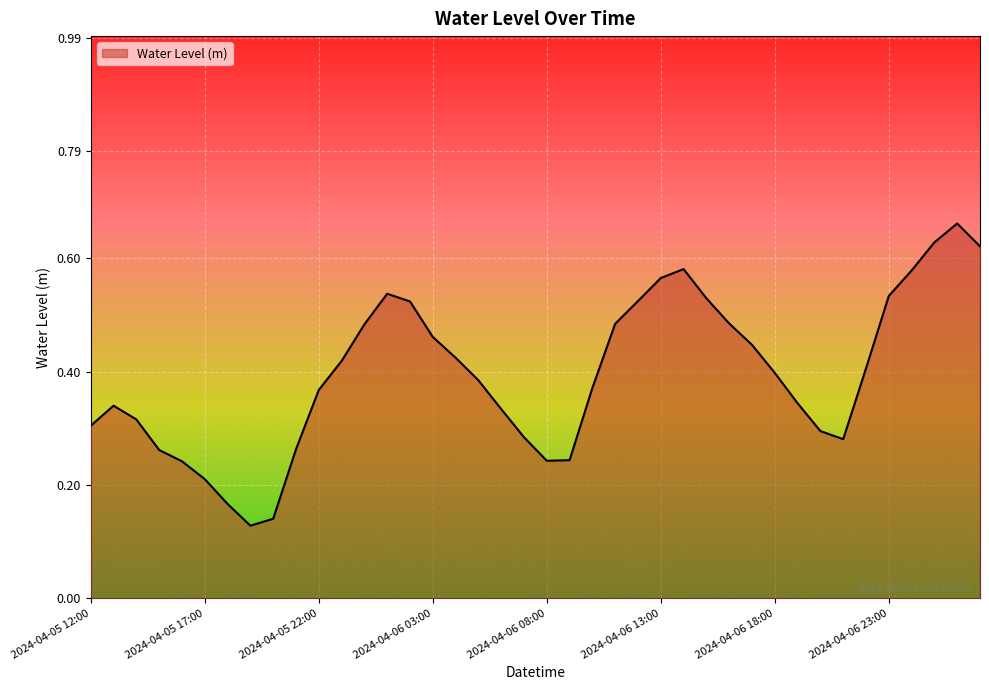

Count the values in the range 0 to 1.

40